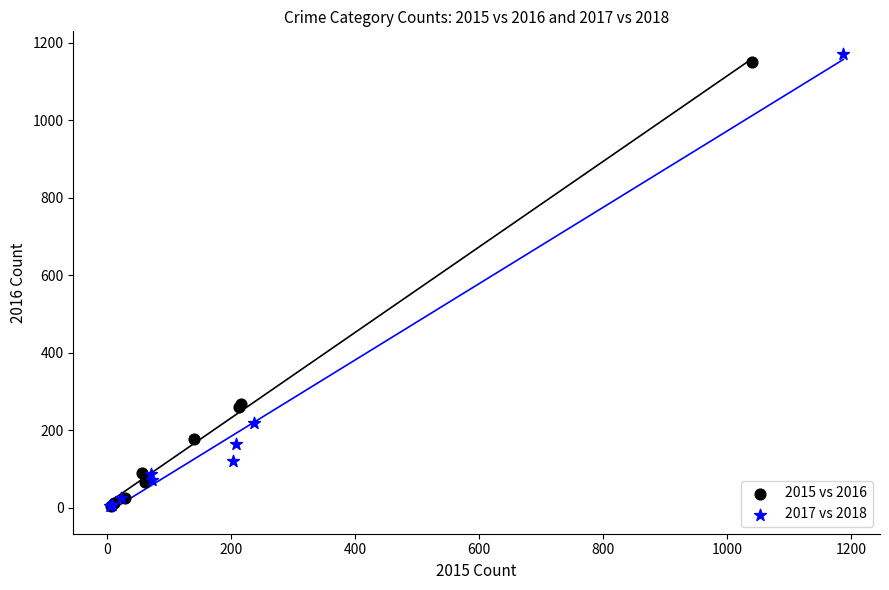

Which series has the widest spread of Y values?

2017 vs 2018